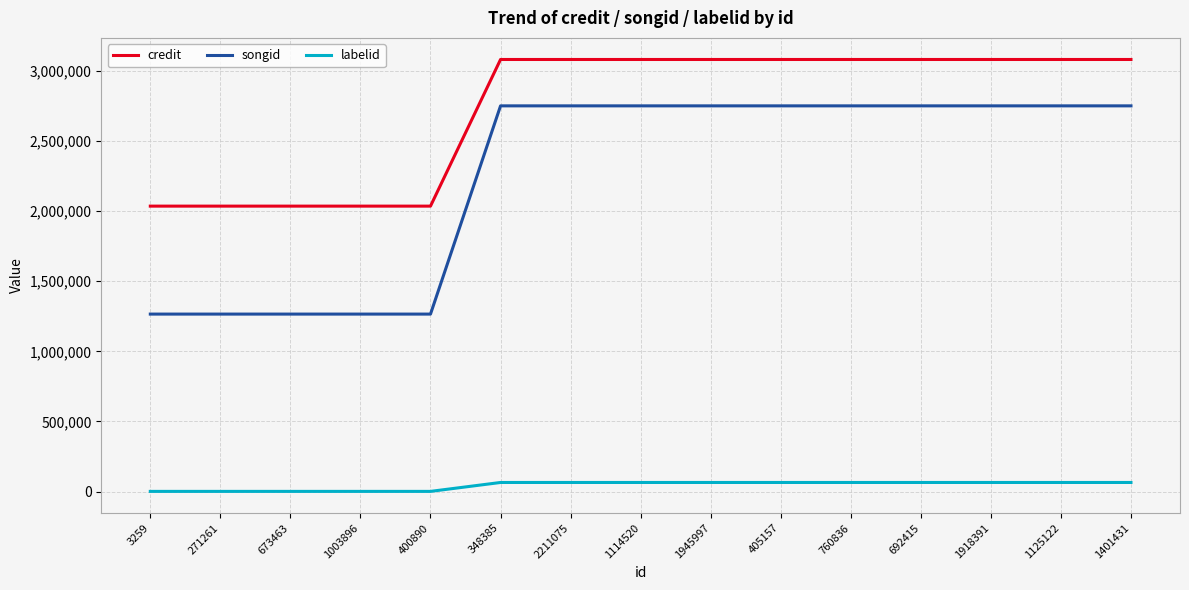

True or false: labelid and songid cross at least once.

False